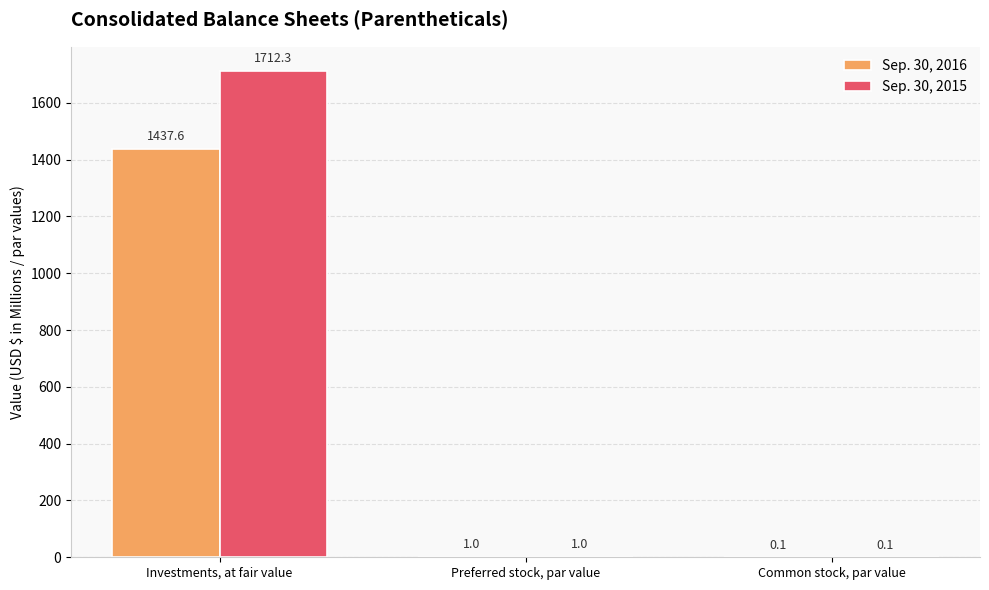

Which series changed the most between Investments, at fair value and Common stock, par value?

Sep. 30, 2015